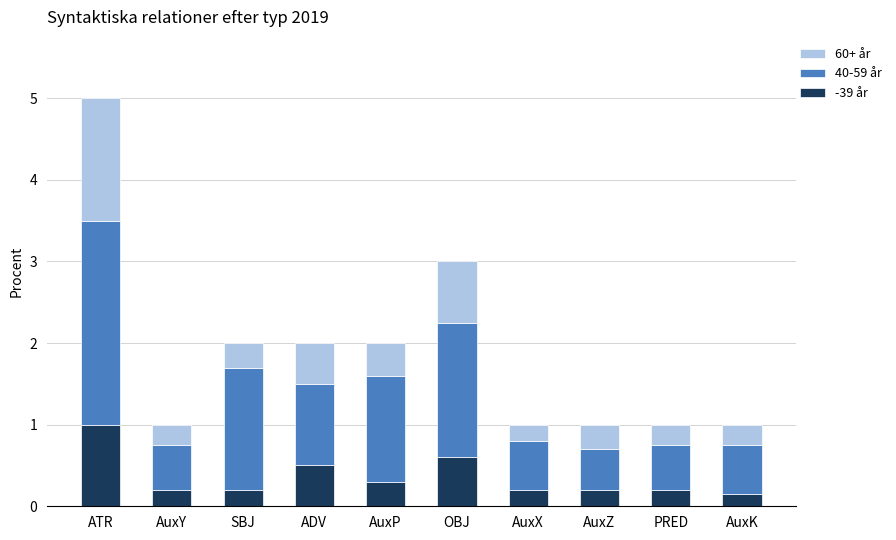

What is the sum of the -39 år values at OBJ and AuxZ?

0.8